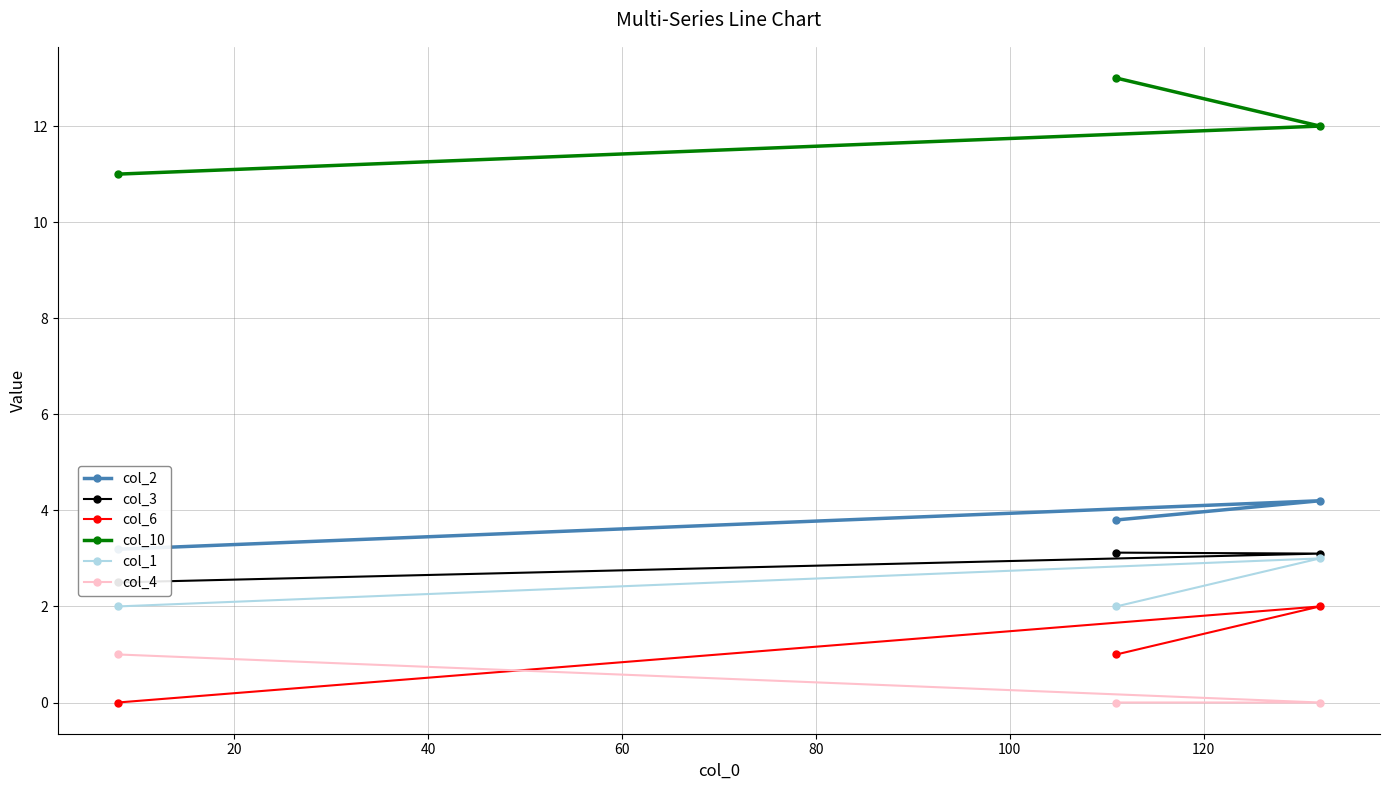

How many distinct data groups are displayed?

6